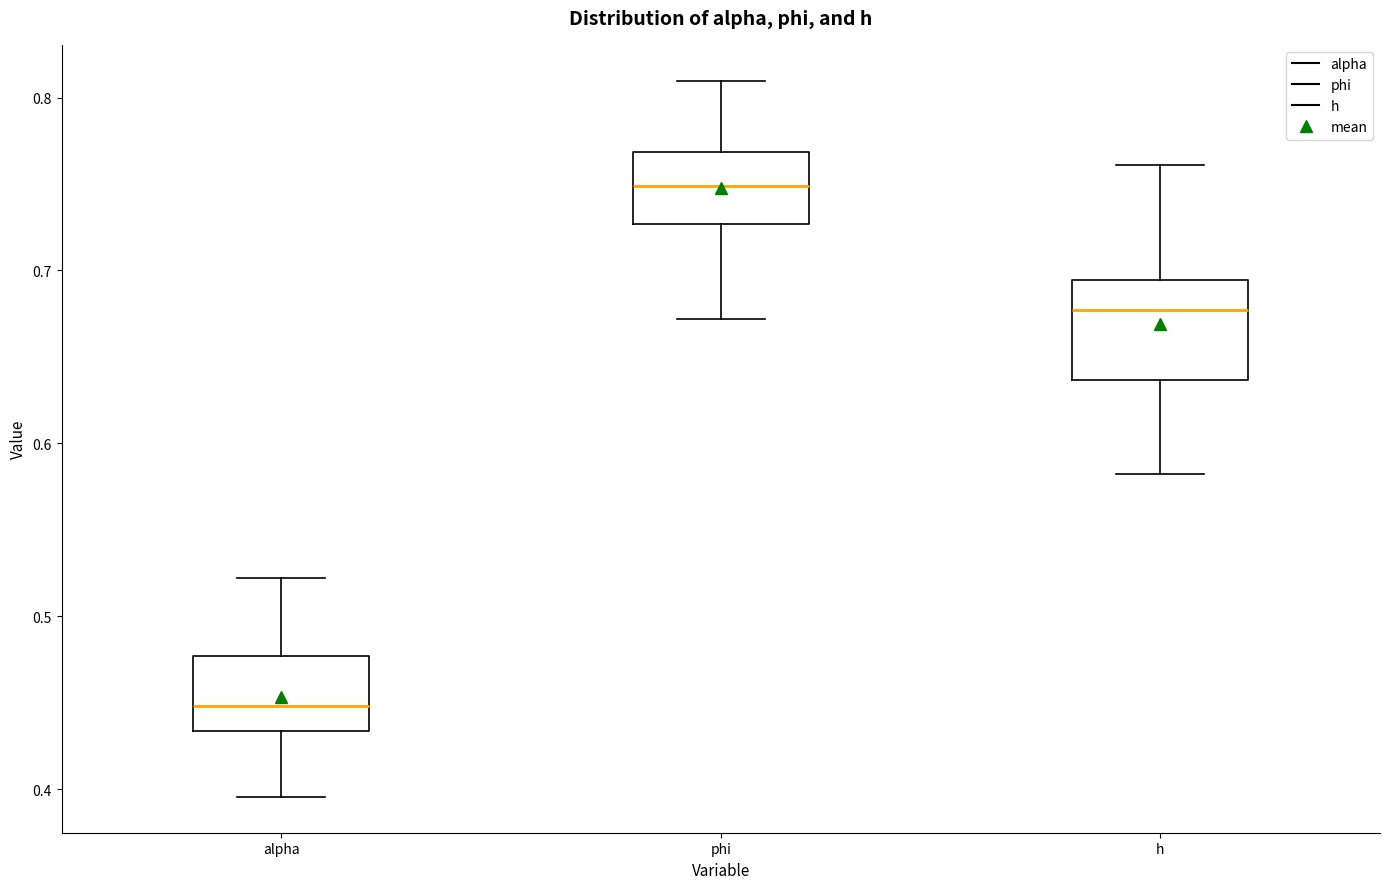

Which box has the highest median line?

phi